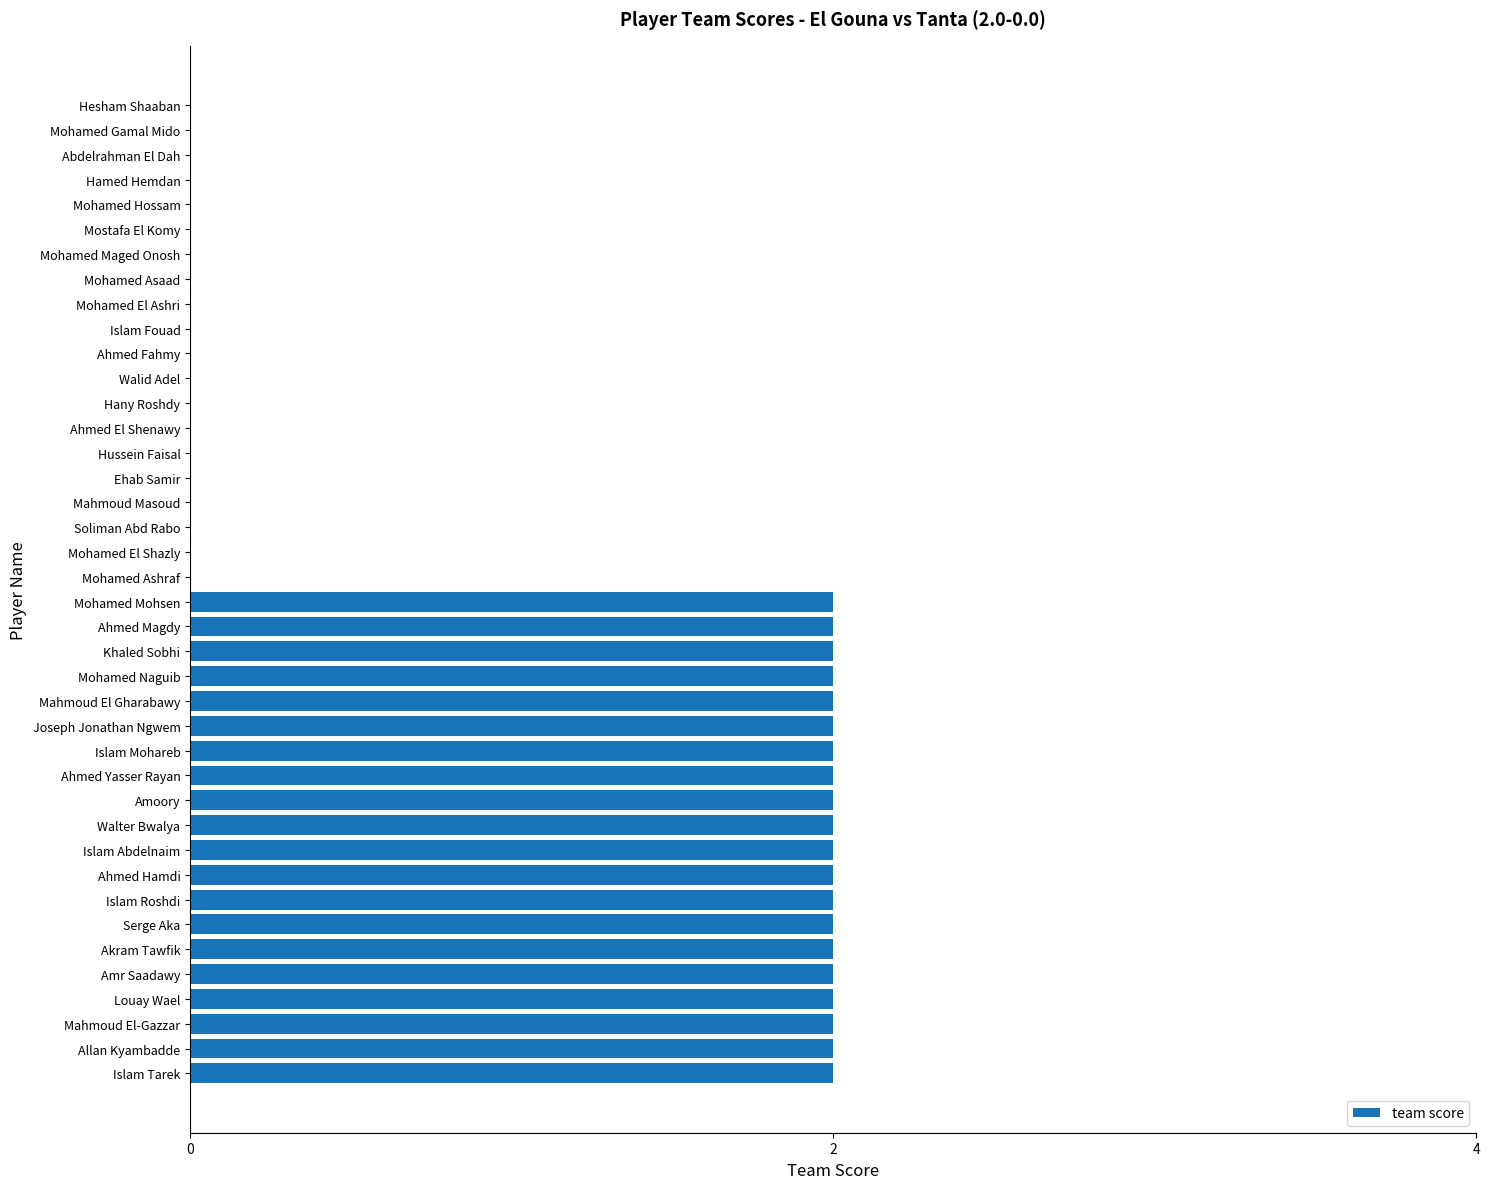

The chart shows a value of 3 at Akram Tawfik. True or false?

False